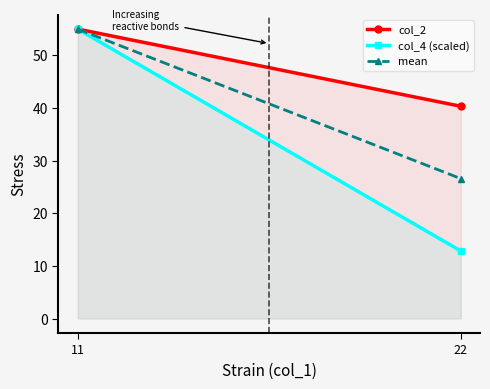

How many lines are shown in the chart?

3